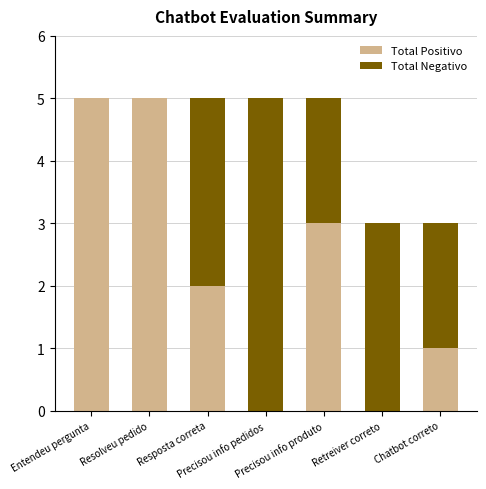

What is the sum of all Total Positivo values?

16